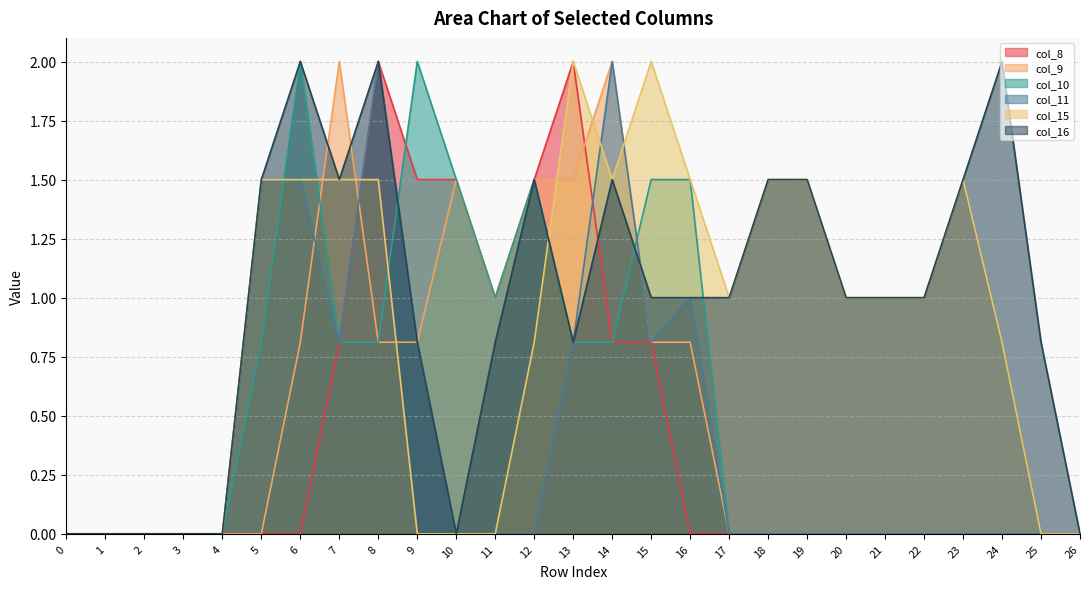

Reading left to right, transcribe all the data shown in this chart.

col_8: 0.0	0.0	0.0	0.0	0.0	0.0	0.0	0.8	2.0	1.5	1.5	1.0	1.5	2.0	0.8	0.8	0.0	0.0	0.0	0.0	0.0	0.0	0.0	0.0	0.0	0.0	0.0
col_9: 0.0	0.0	0.0	0.0	0.0	0.0	0.8	2.0	0.8	0.8	1.5	1.0	1.5	1.5	2.0	0.8	0.8	0.0	0.0	0.0	0.0	0.0	0.0	0.0	0.0	0.0	0.0
col_10: 0.0	0.0	0.0	0.0	0.0	0.8	2.0	0.8	0.8	2.0	1.5	1.0	1.5	0.8	0.8	1.5	1.5	0.0	0.0	0.0	0.0	0.0	0.0	0.0	0.0	0.0	0.0
col_11: 0.0	0.0	0.0	0.0	0.0	1.5	1.5	0.8	2.0	0.8	0.0	0.0	0.0	0.8	2.0	0.8	1.0	0.0	0.0	0.0	0.0	0.0	0.0	0.0	0.0	0.0	0.0
col_15: 0.0	0.0	0.0	0.0	0.0	1.5	1.5	1.5	1.5	0.0	0.0	0.0	0.8	2.0	1.5	2.0	1.5	1.0	1.5	1.5	1.0	1.0	1.0	1.5	0.8	0.0	0.0
col_16: 0.0	0.0	0.0	0.0	0.0	1.5	2.0	1.5	2.0	0.8	0.0	0.8	1.5	0.8	1.5	1.0	1.0	1.0	1.5	1.5	1.0	1.0	1.0	1.5	2.0	0.8	0.0